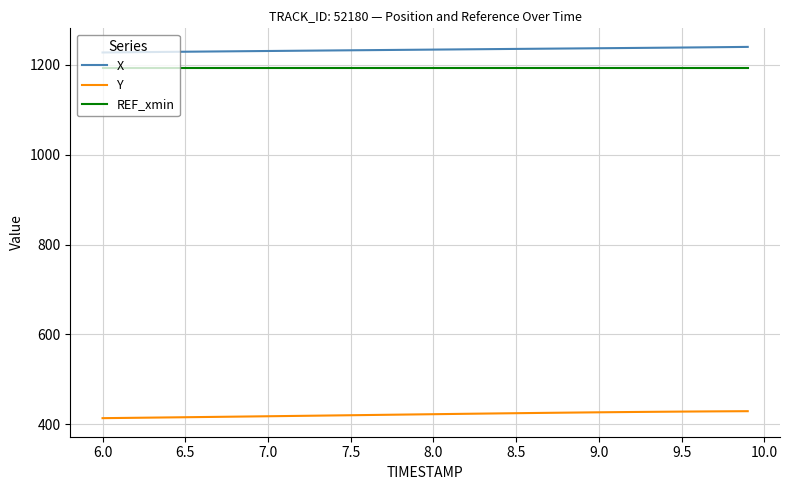

Which series has the largest total across all categories?

X